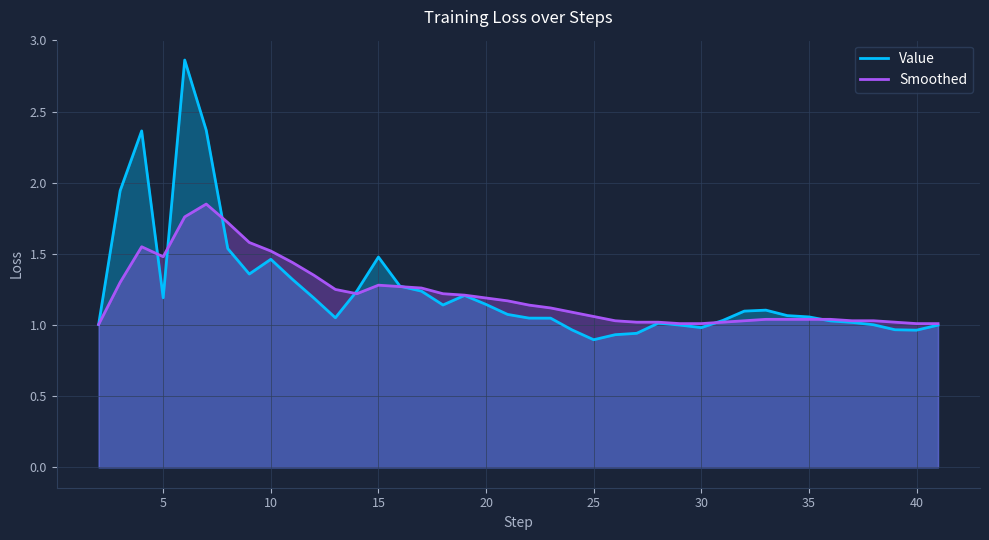

Rank the series by their maximum value, from highest to lowest.

Value, Smoothed